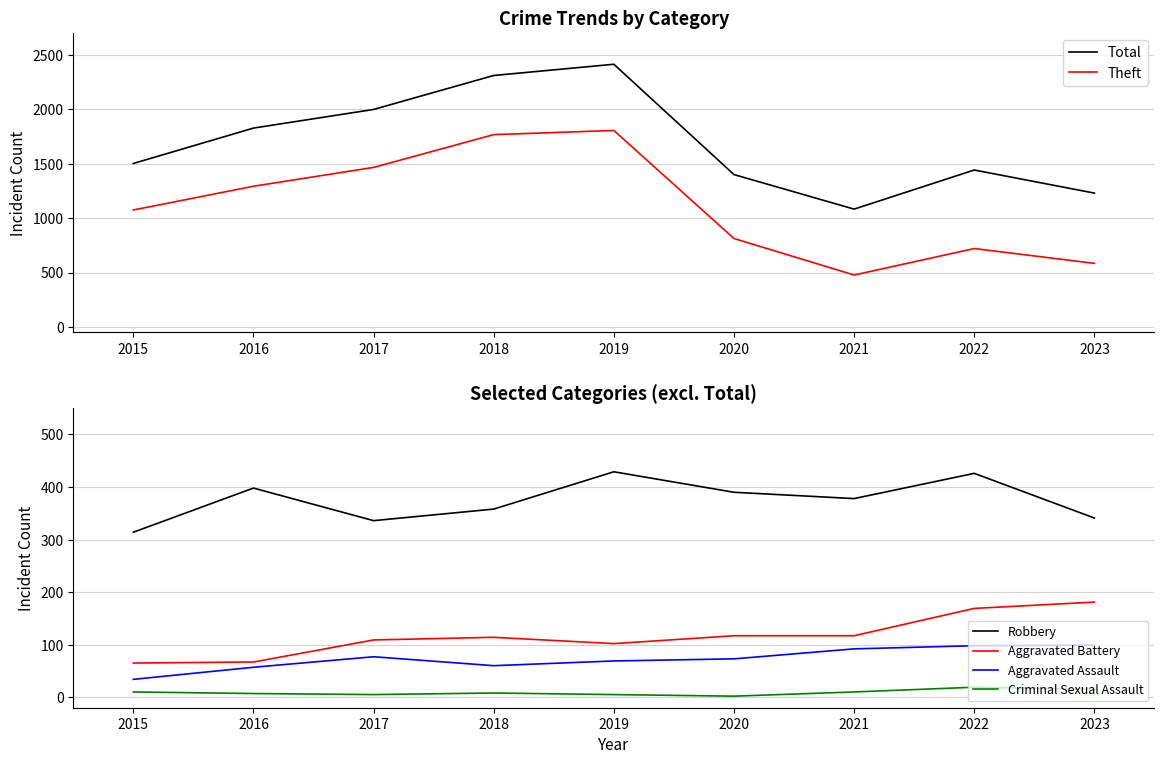

At how many categories does at least one series exceed 870?

9